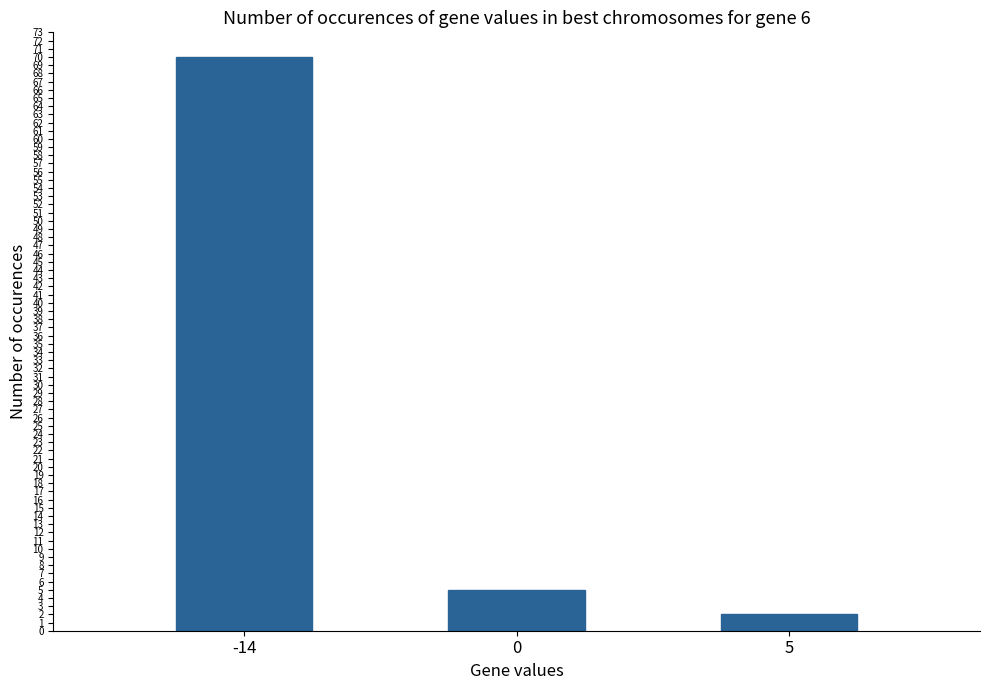

How many bars are there in total?

3